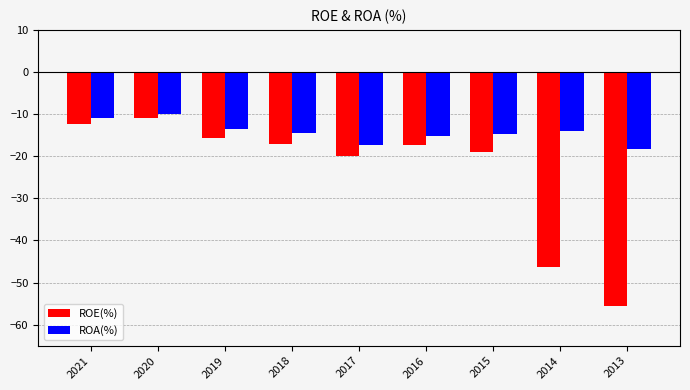

At which label does ROA(%) reach its minimum?

2013